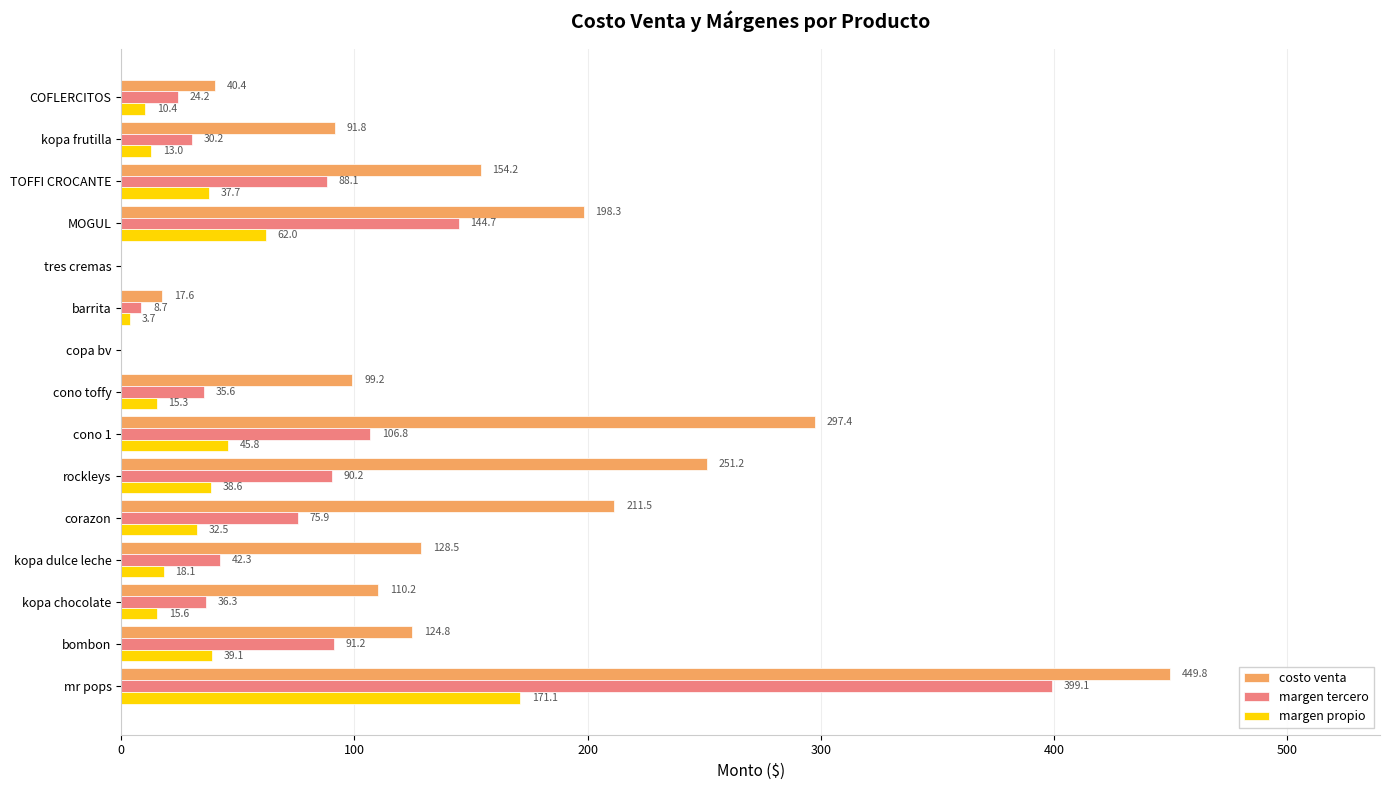

What is the approximate value of margen tercero at kopa dulce leche?

42.3